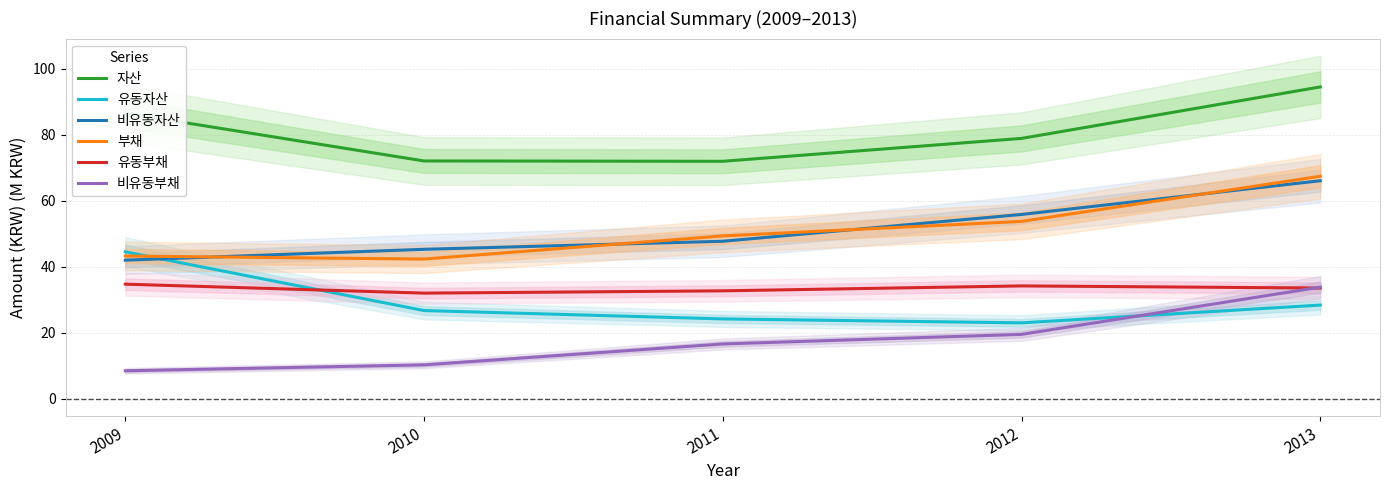

The value of 부채 at 2010 is 57.3. True or false?

False